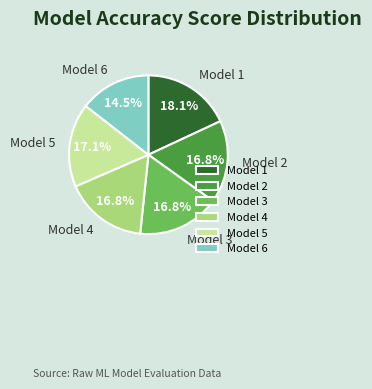

Is there any slice that represents more than half of the pie?

No